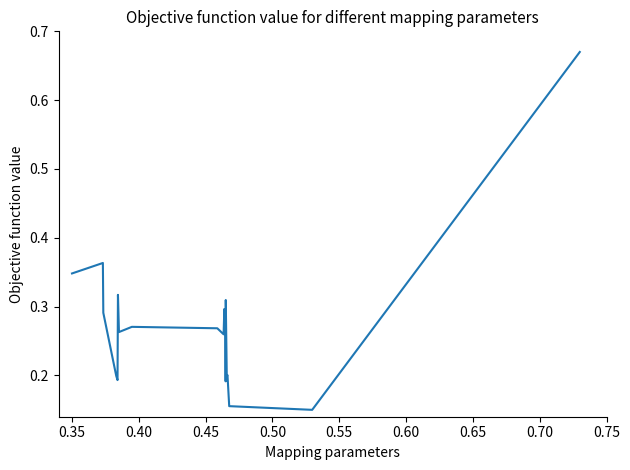

What is the difference between the maximum and minimum values?

0.5